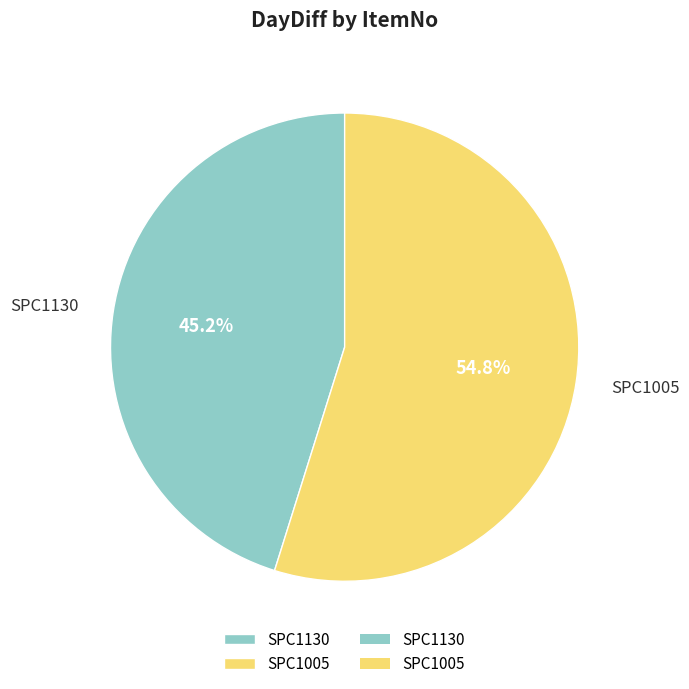

Is it true that SPC1130 is 45% of the pie?

True